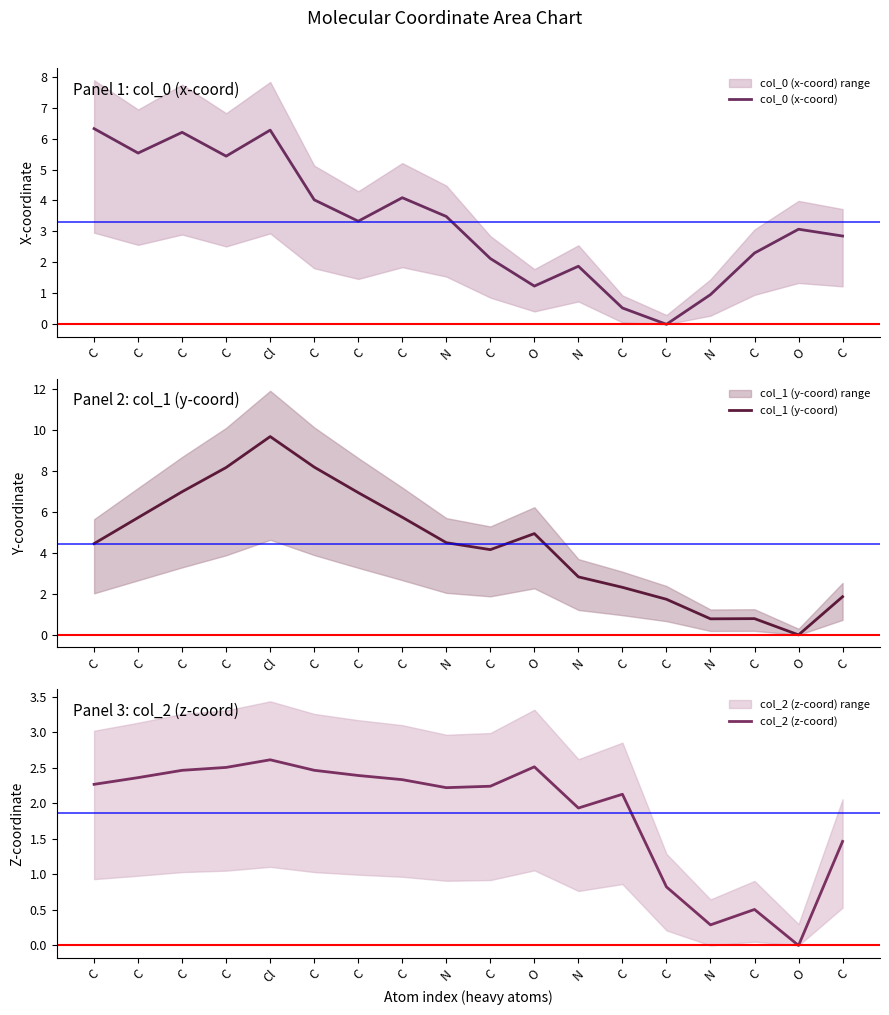

How many positive values does the col_0 (x-coord) series have?

17